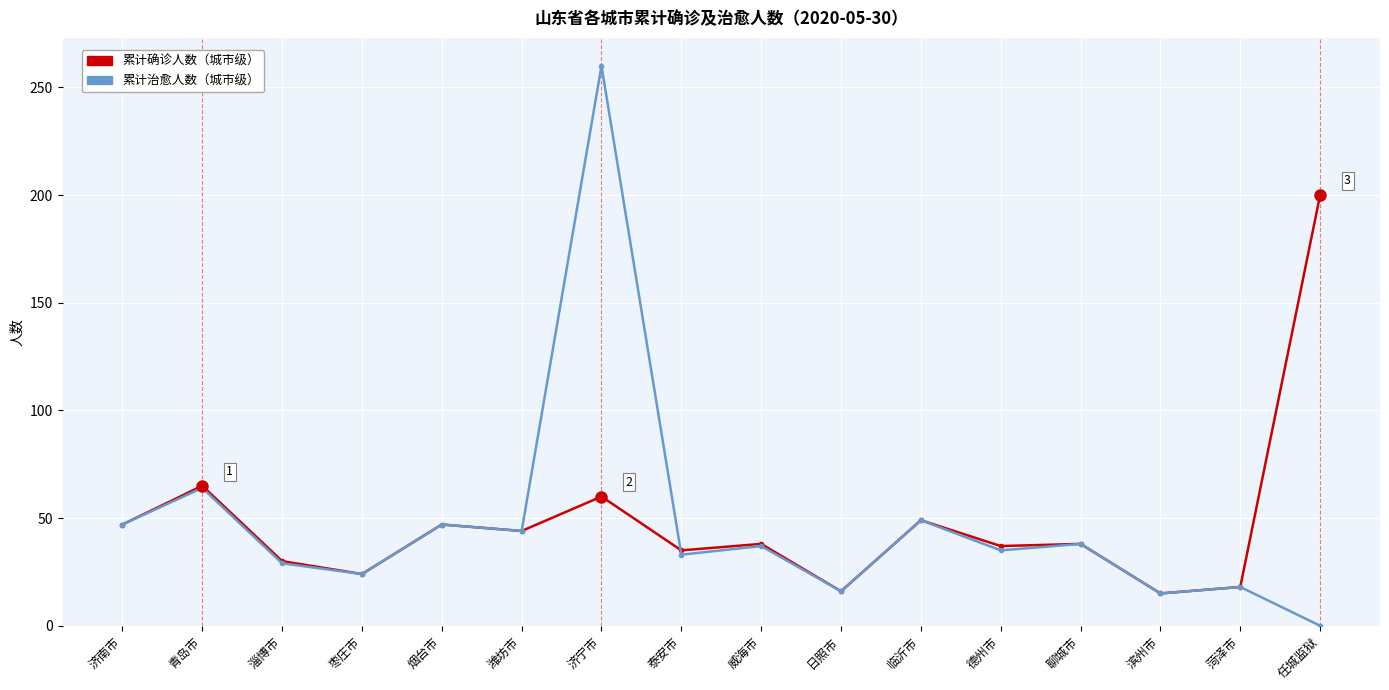

What is the spread (max minus min) of values at 济宁市?

200